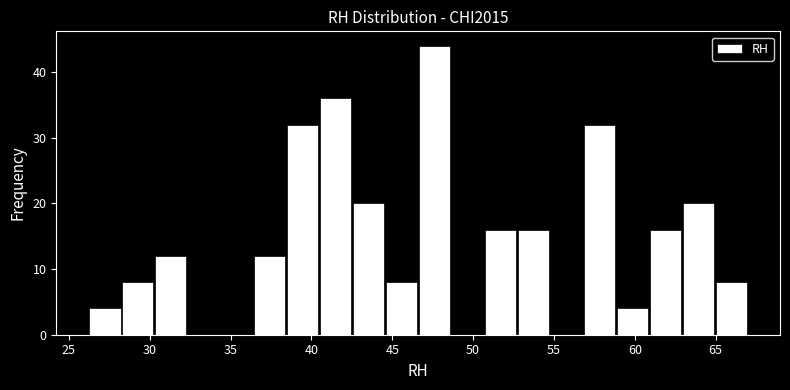

Which range on the x-axis has the tallest bar?

46.5 to 48.5